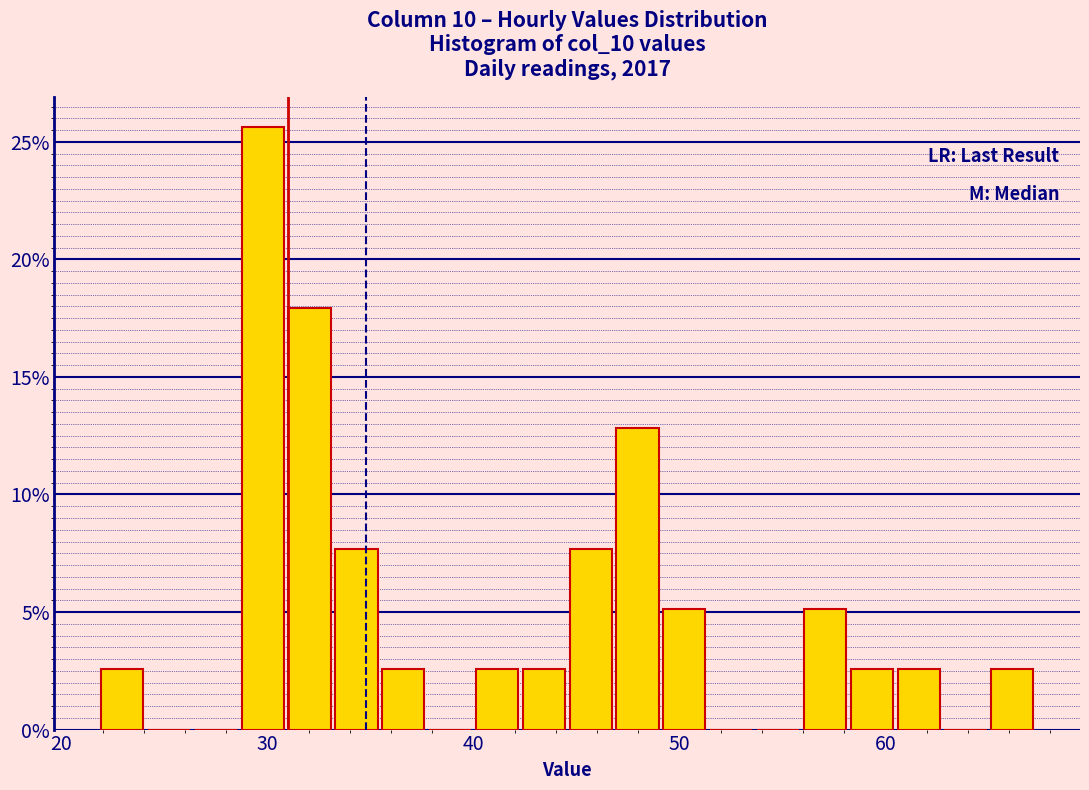

Read against the x-axis, roughly where is the centre of the tallest bar?

30